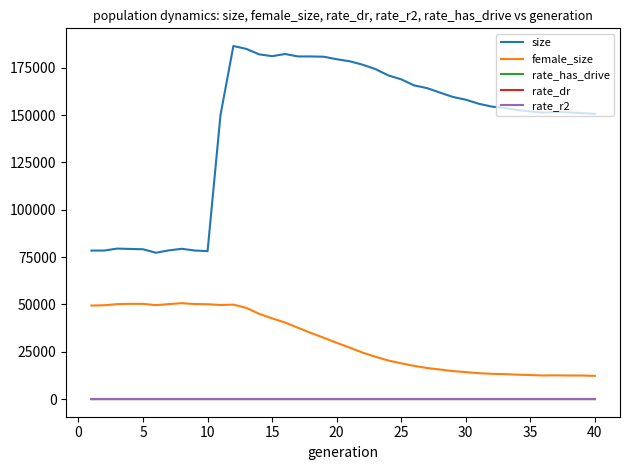

True or false: female_size and size intersect in this chart.

False